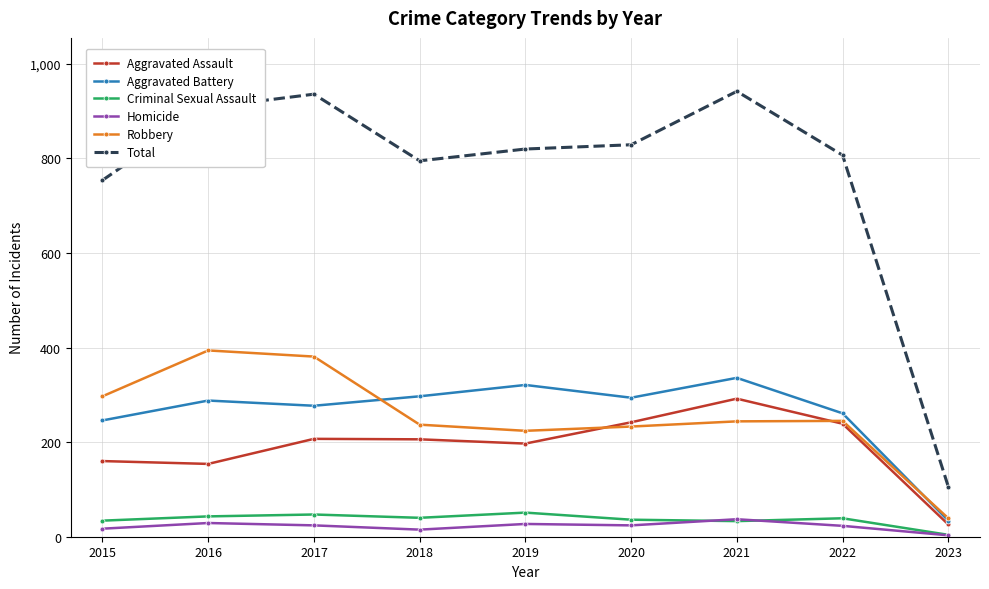

What is the sum of the Homicide values at 2023 and 2015?

20